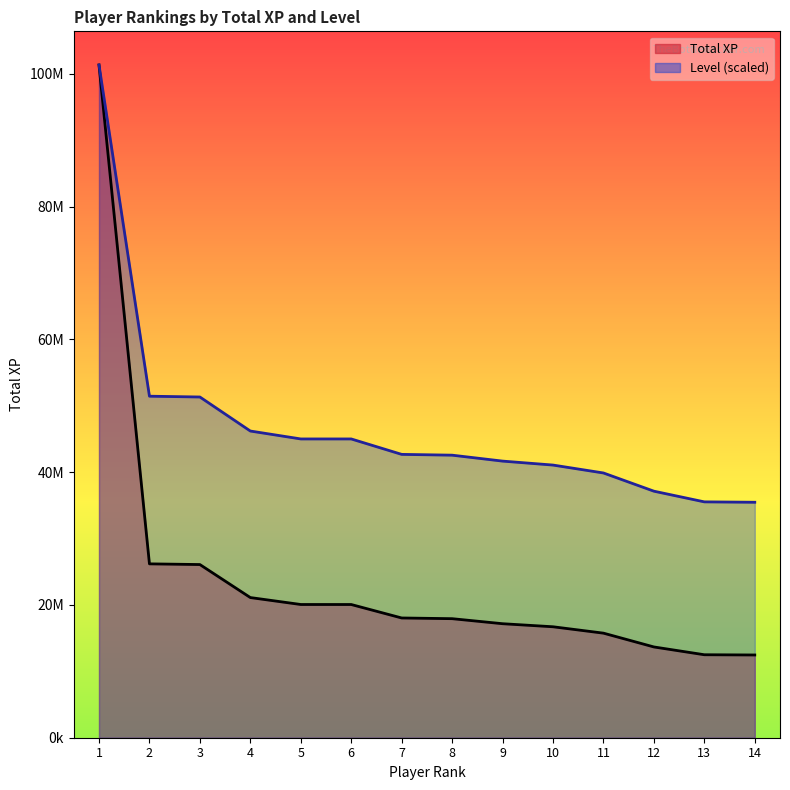

Is the value of Level at 1 greater than the value of Total XP at 13?

Yes